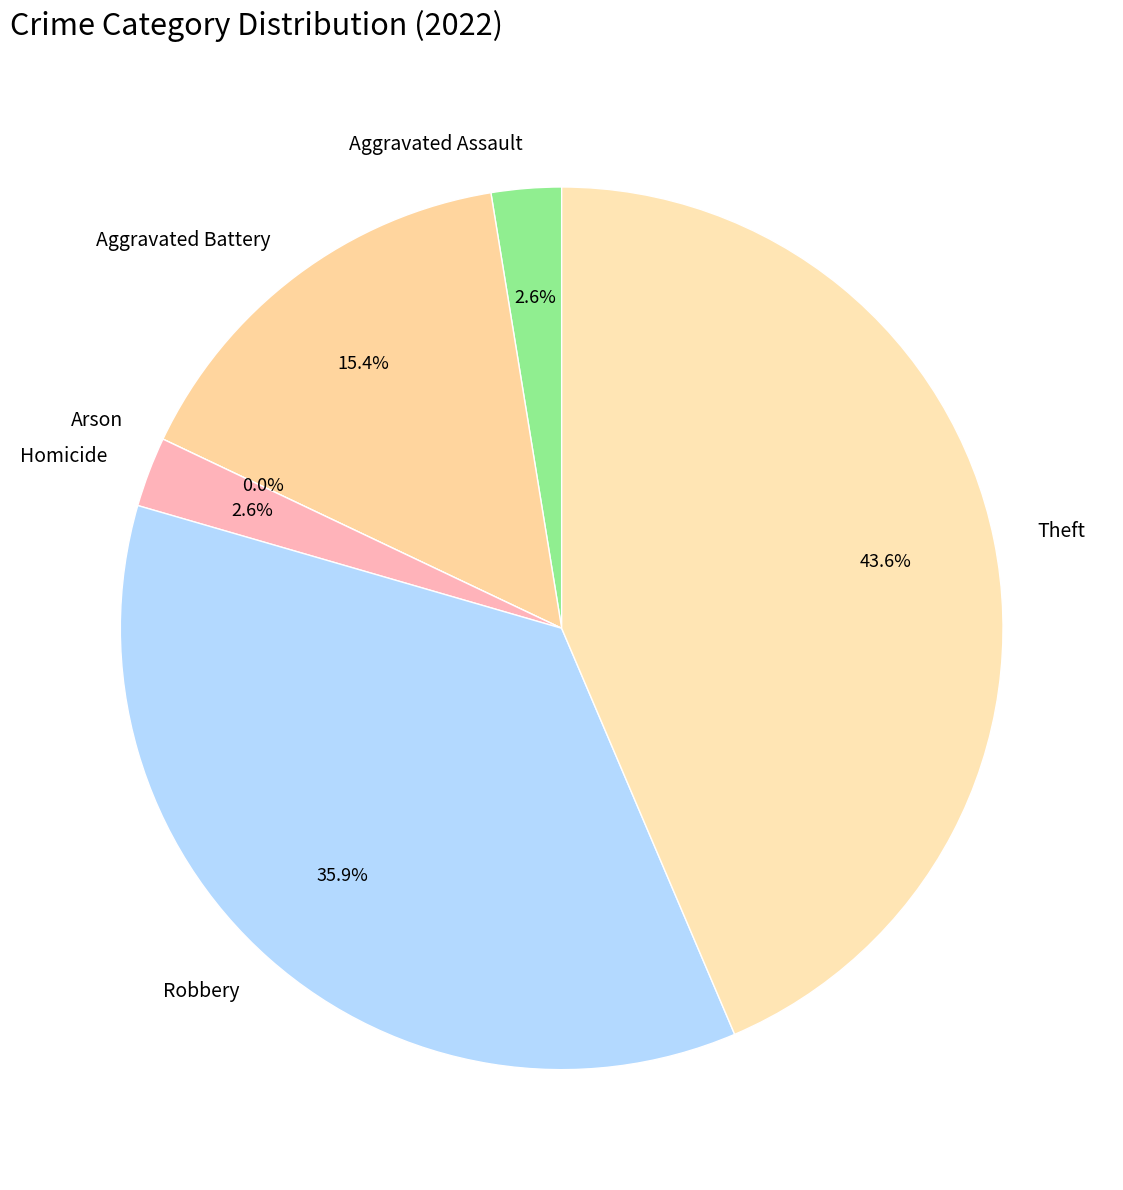

Which category has the biggest portion of the pie?

Theft